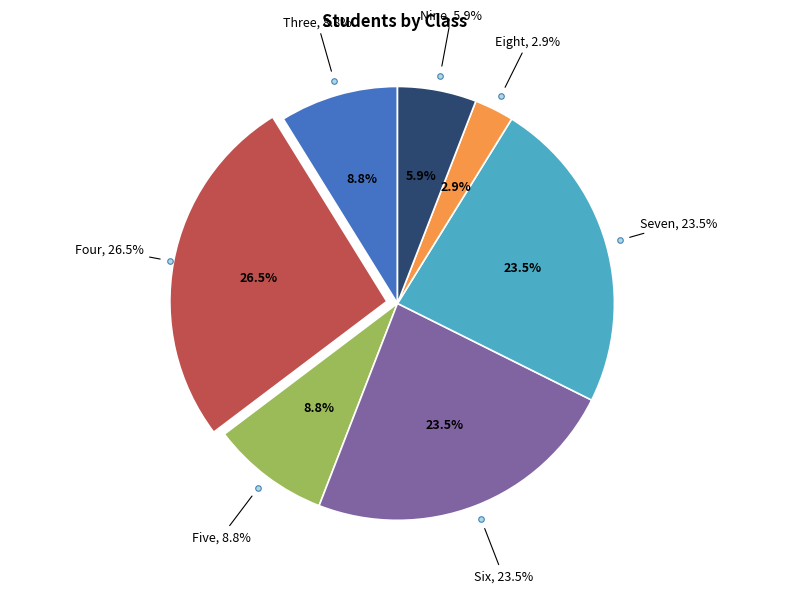

To the nearest percent, what is the average slice percentage?

14%